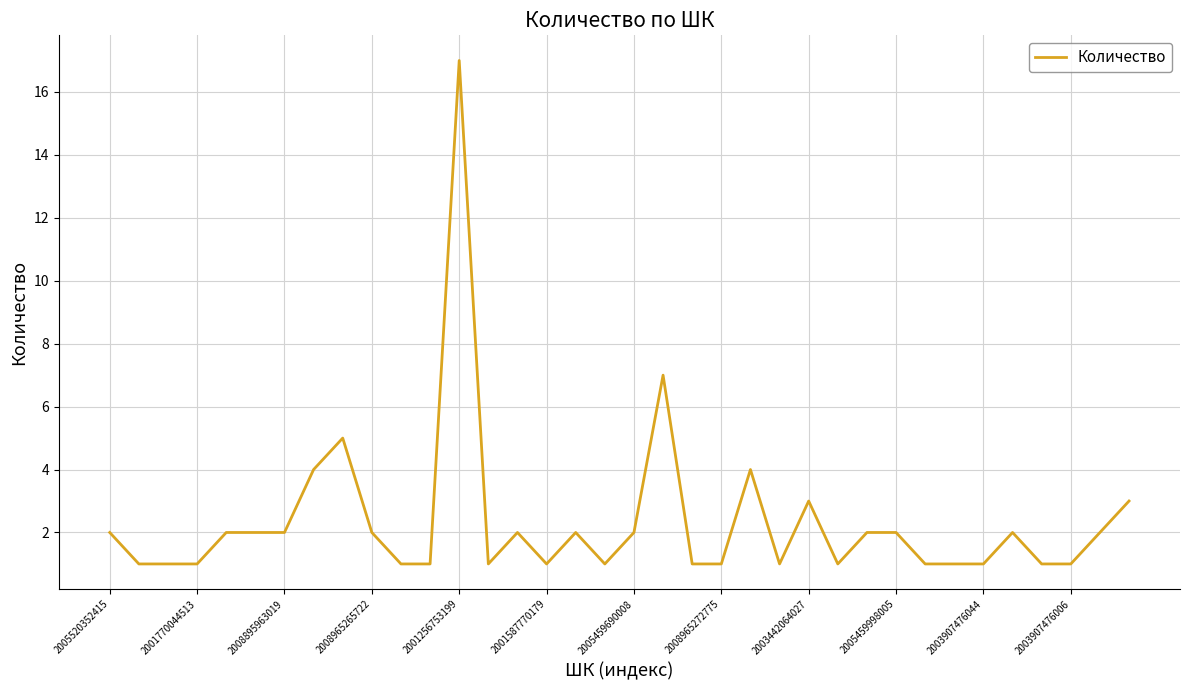

Reading left to right, transcribe all the data shown in this chart.

2	1	1	1	2	2	2	4	5	2	1	1	17	1	2	1	2	1	2	7	1	1	4	1	3	1	2	2	1	1	1	2	1	1	2	3